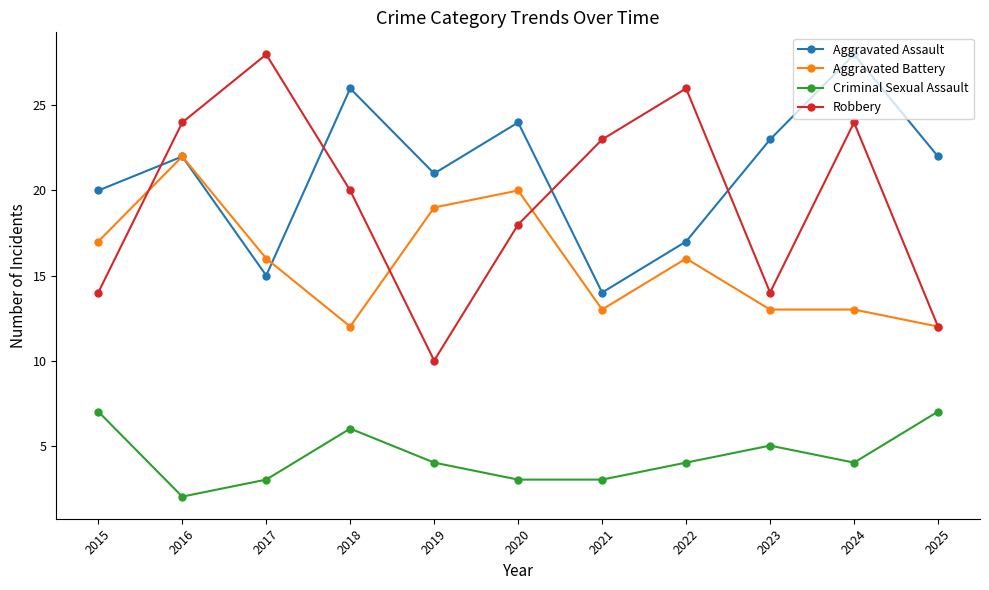

How many times do Aggravated Assault and Robbery cross each other?

4